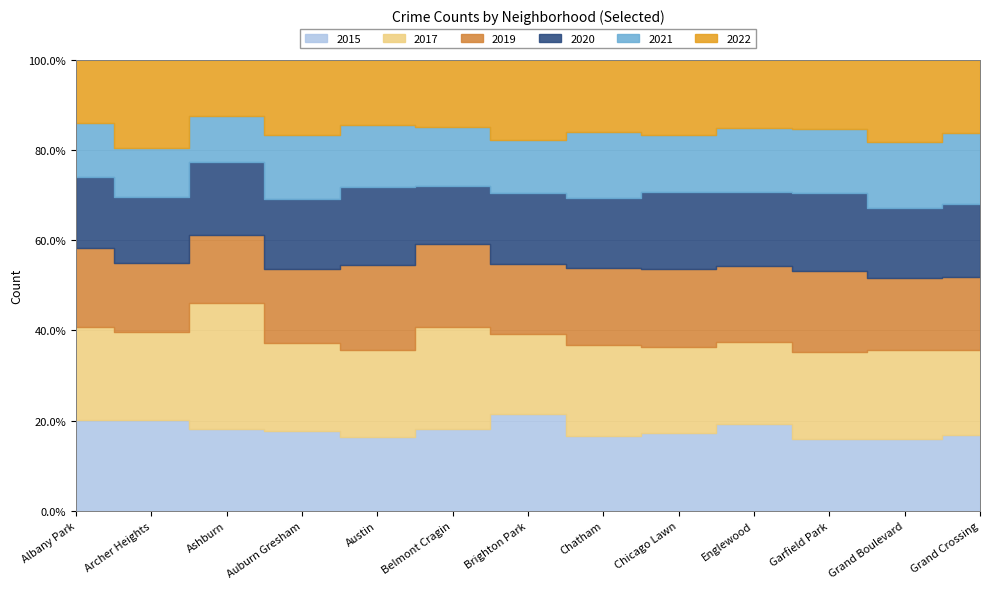

What is the total value across all series at Grand Crossing?

4004